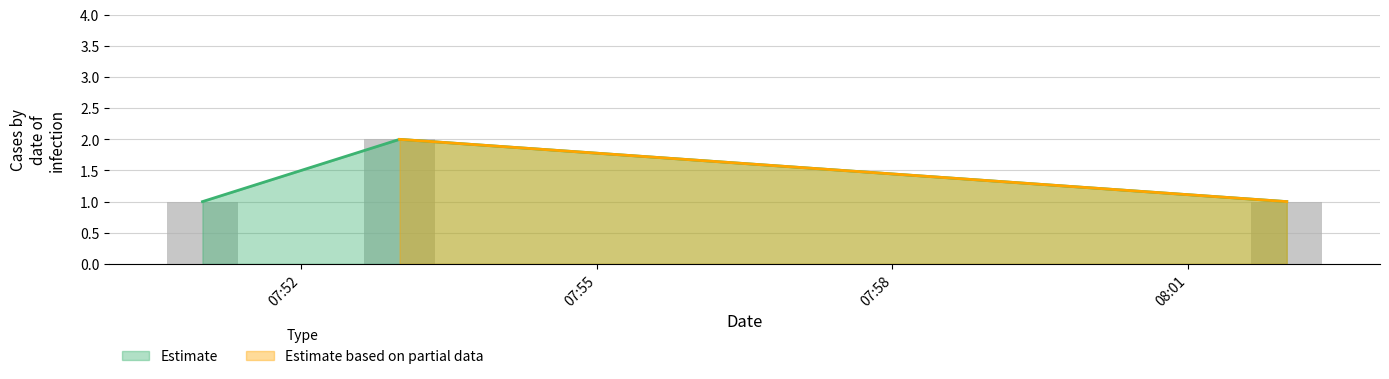

What is the difference between the maximum and minimum values?

1